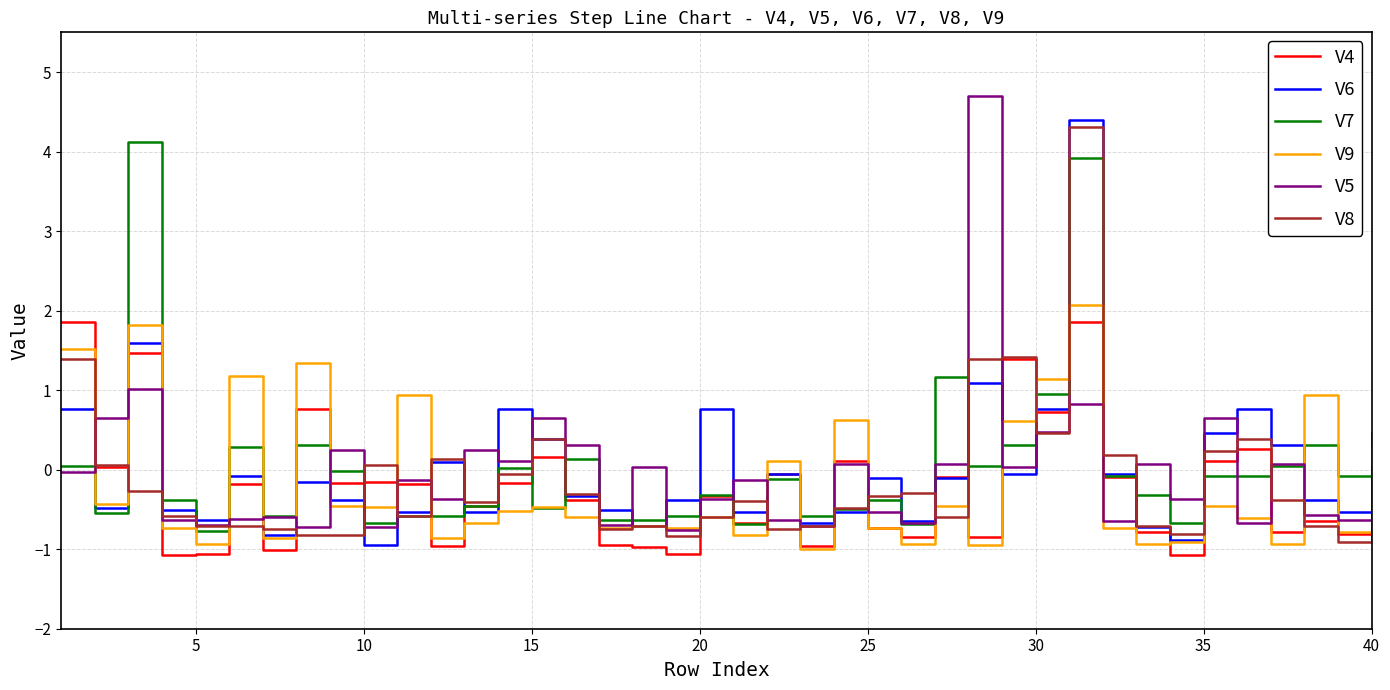

Which series has the largest range (max minus min)?

V5